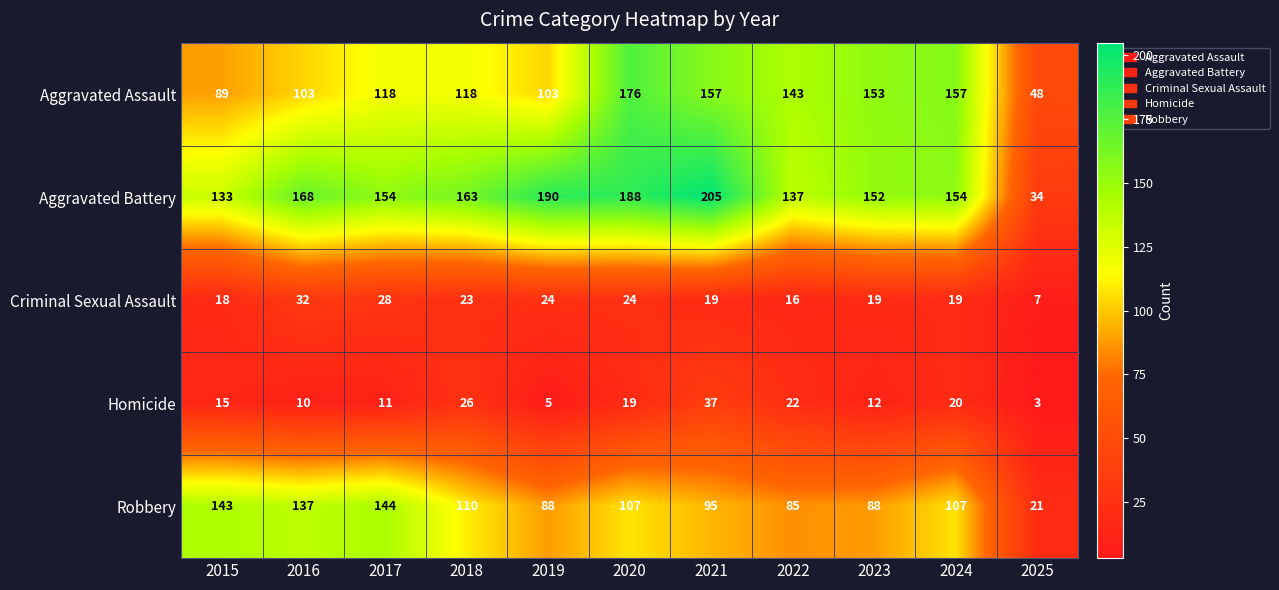

At which category does the chart reach its minimum across all series?

2025